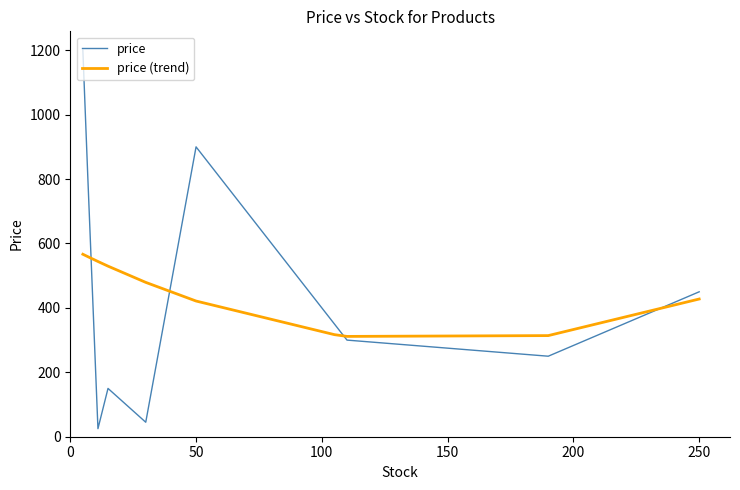

How many interior local peaks does the price series have?

2